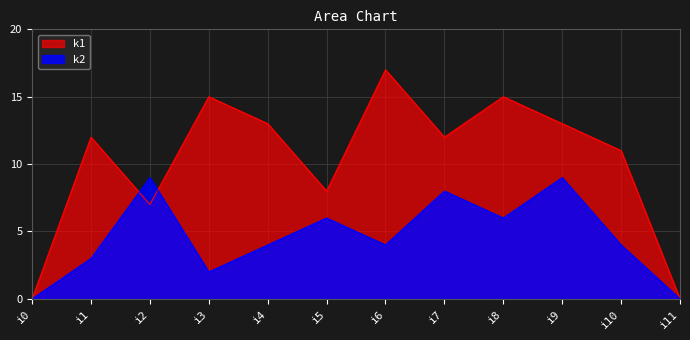

Rank the categories by k1 value from highest to lowest.

i6, i3, i8, i4, i9, i1, i7, i10, i5, i2, i0, i11